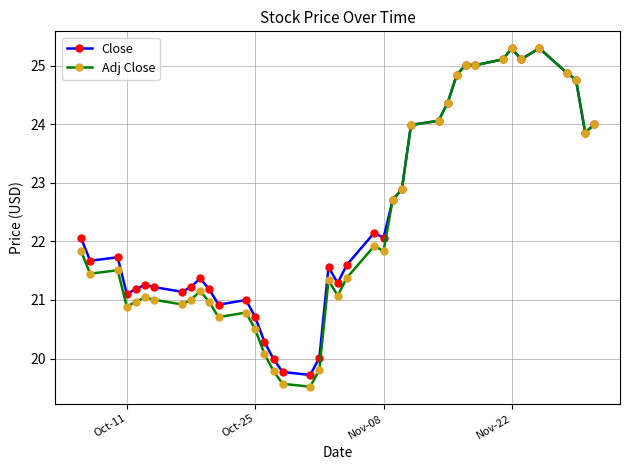

Is this an area chart (filled region under the line)?

No